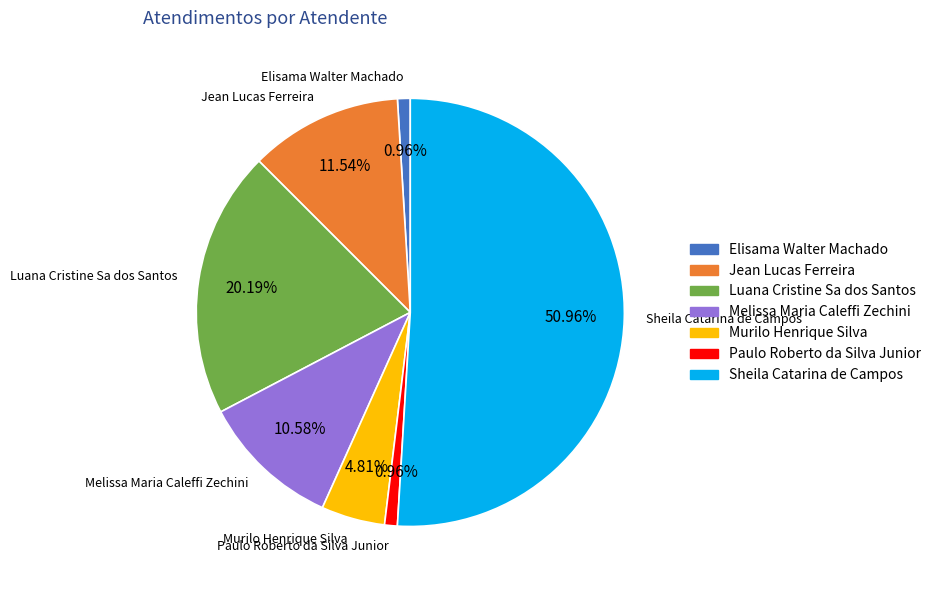

Is there any slice that represents more than half of the pie?

Yes